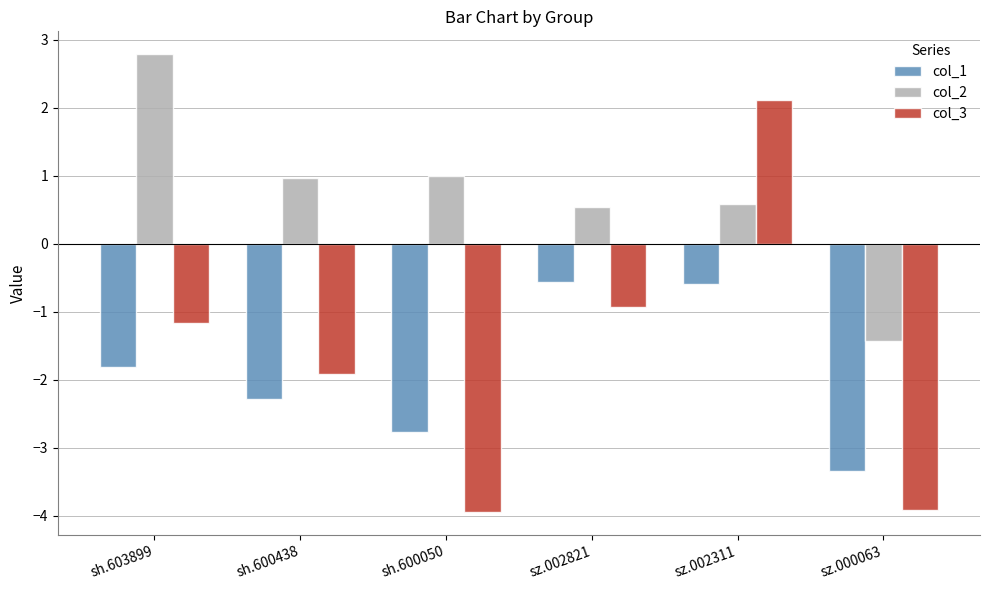

What is the sum of the col_1 values at sh.603899 and sz.002821?

-2.4